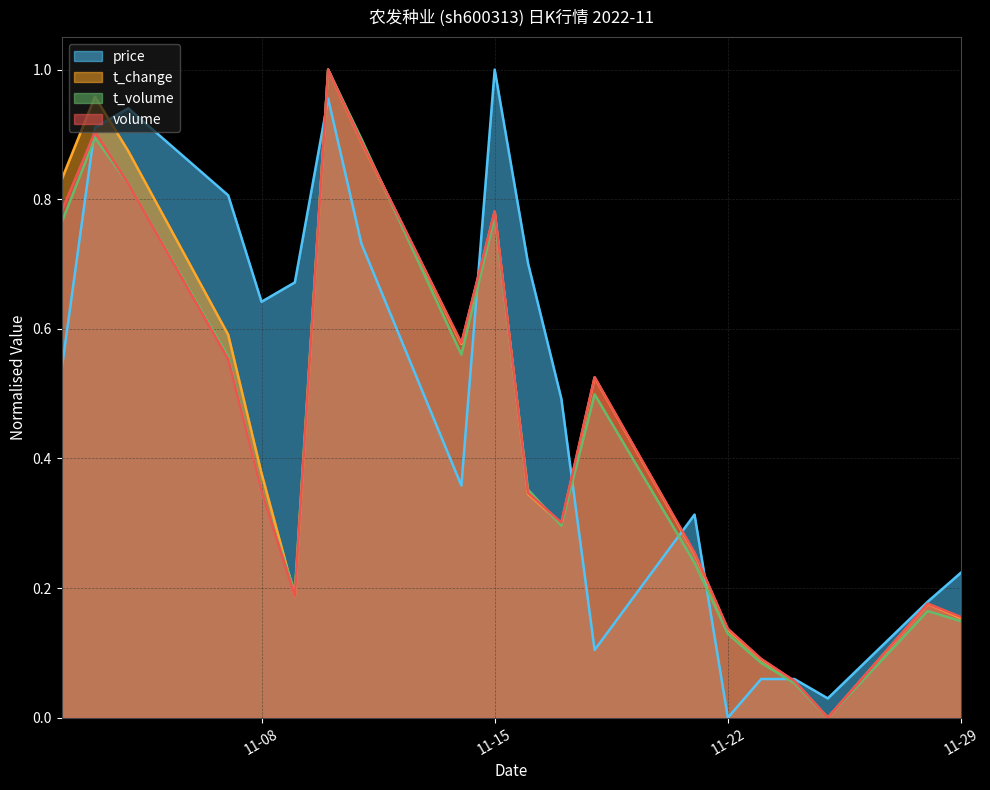

Reading left to right, what are all the values shown in this chart?

price: 0.5	0.9	0.9	0.8	0.6	0.7	1.0	0.7	0.4	1.0	0.7	0.5	0.1	0.3	0.0	0.1	0.1	0.0	0.2	0.2
t_change: 0.8	1.0	0.9	0.6	0.4	0.2	1.0	0.9	0.6	0.8	0.3	0.3	0.5	0.3	0.1	0.1	0.1	0.0	0.2	0.2
t_volume: 0.8	0.9	0.8	0.6	0.3	0.2	1.0	0.9	0.6	0.8	0.4	0.3	0.5	0.2	0.1	0.1	0.1	0.0	0.2	0.1
volume: 0.8	0.9	0.8	0.6	0.3	0.2	1.0	0.9	0.6	0.8	0.3	0.3	0.5	0.3	0.1	0.1	0.1	0.0	0.2	0.2